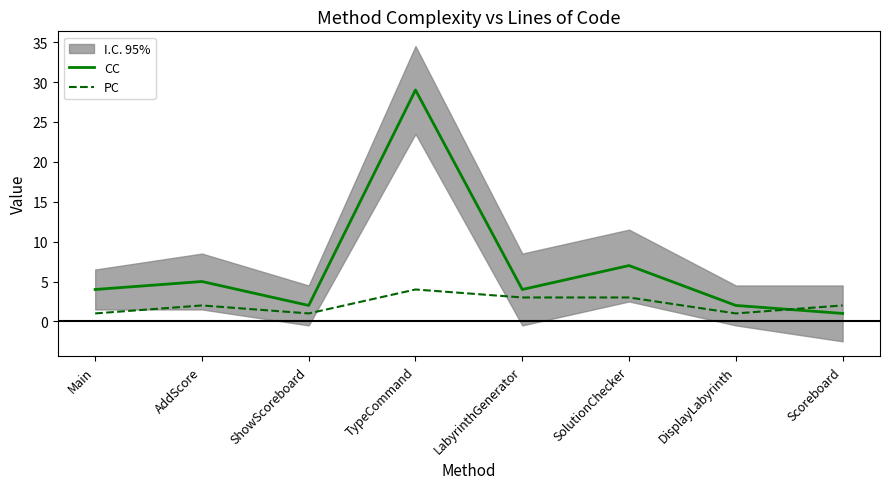

What is the difference between the maximum and second lowest values in the CC series?

27